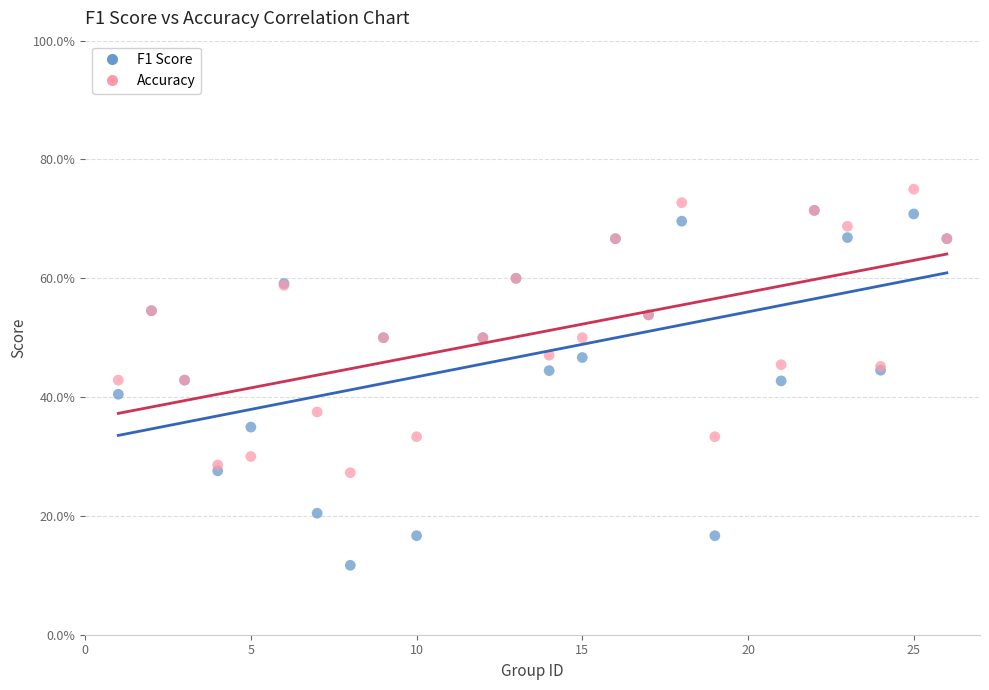

Which series reaches the minimum Y coordinate?

F1 Score